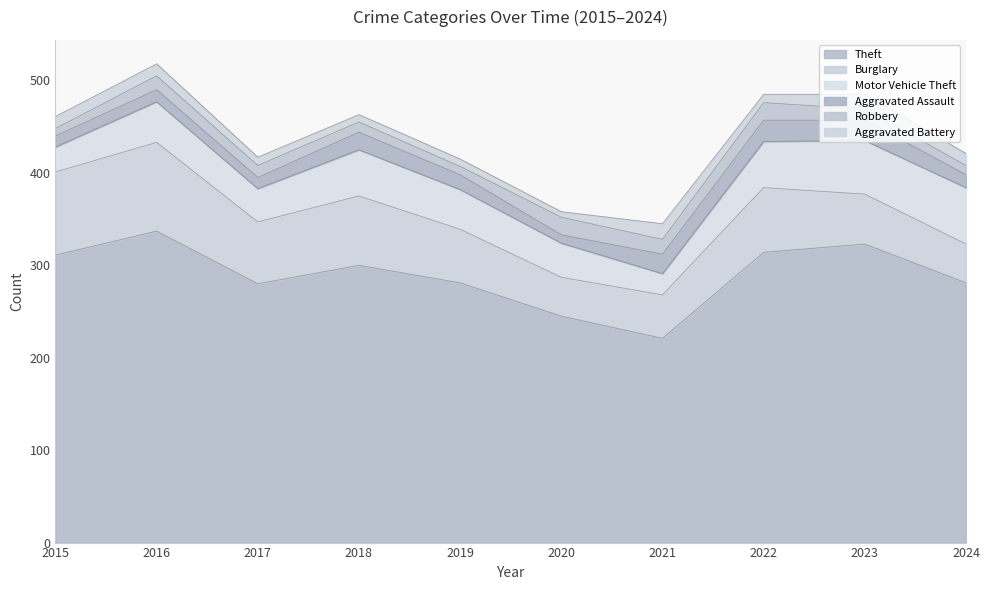

Which category has the lowest value in the Robbery series?

2015